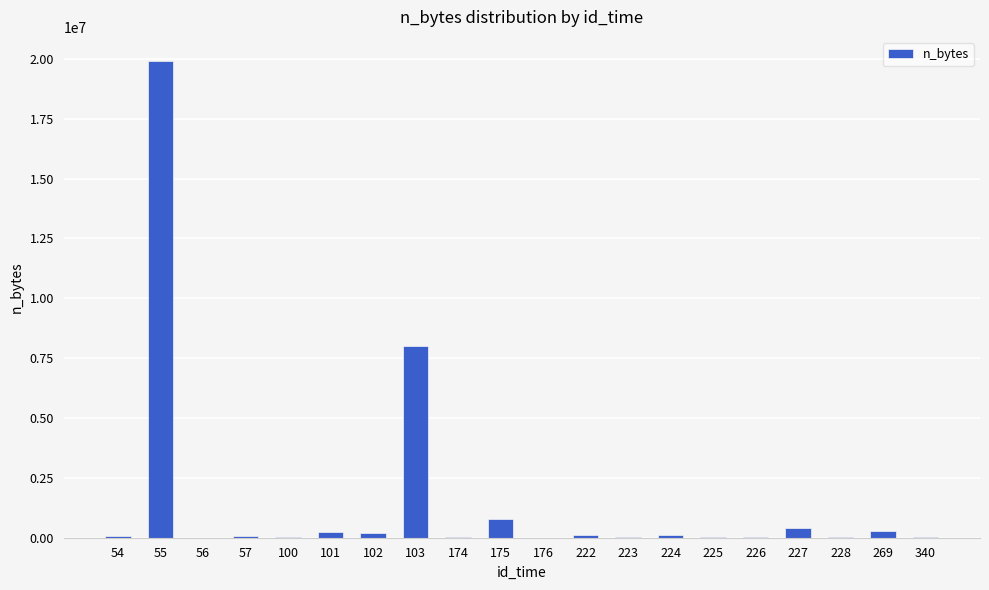

What is the sum of all values?

30417597